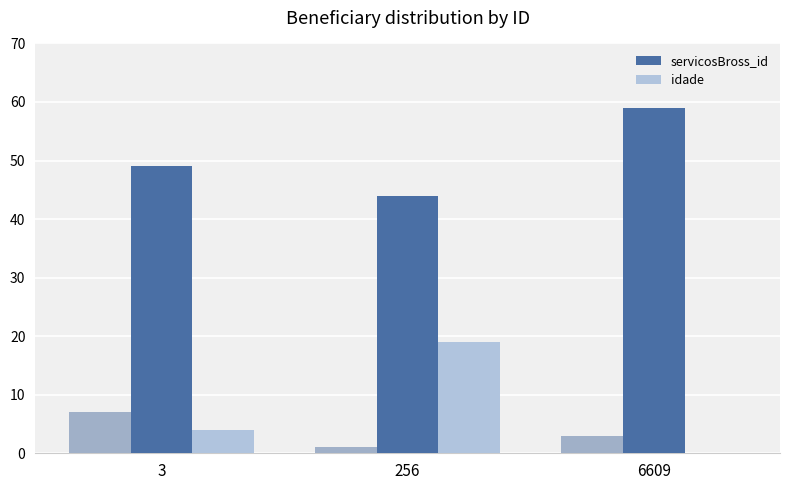

Rank the categories by servicosBross_id value from highest to lowest.

6609, 3, 256